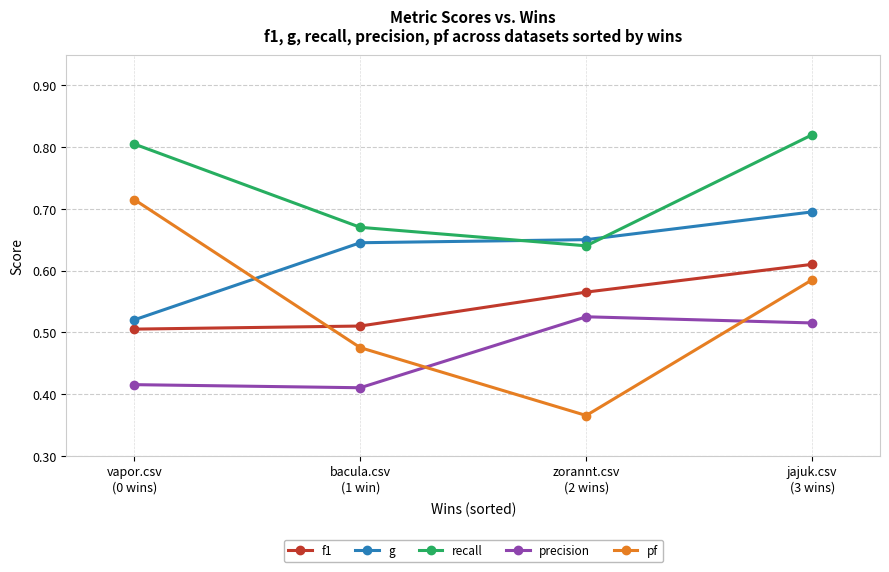

True or false: f1 and g cross at least once.

False